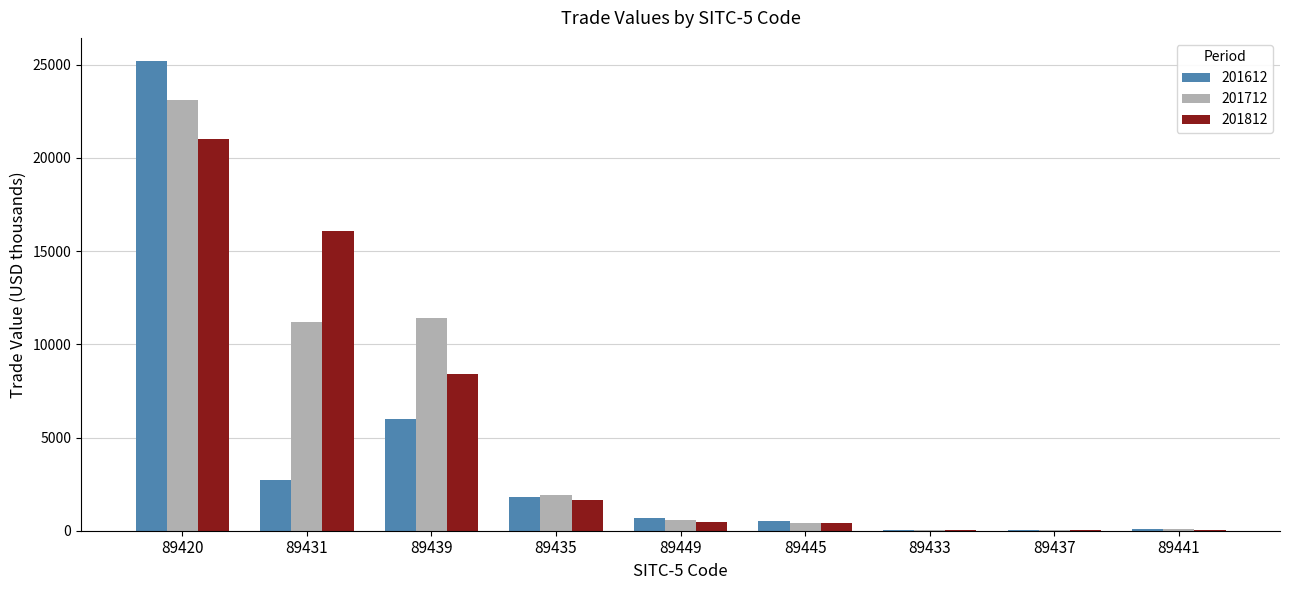

Count the number of categories in the chart.

9